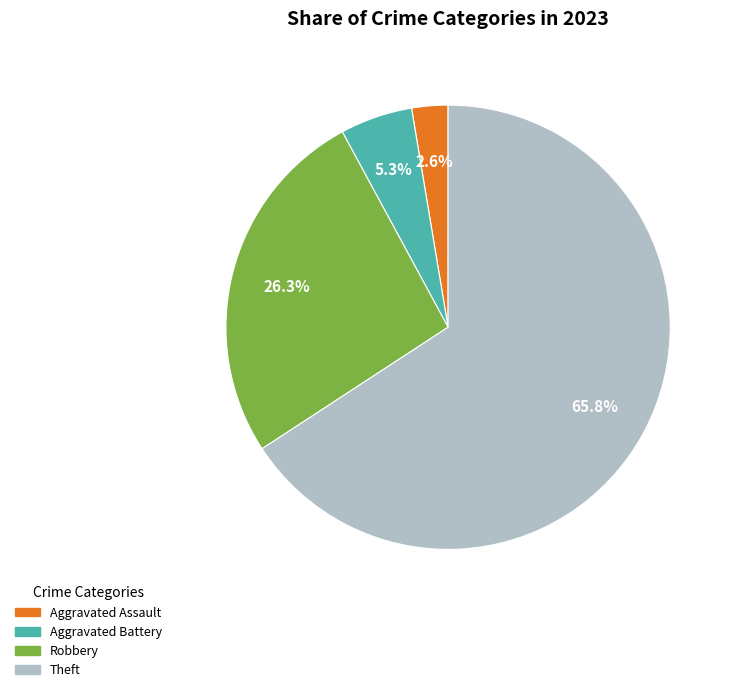

Is there a majority slice in this chart?

Yes